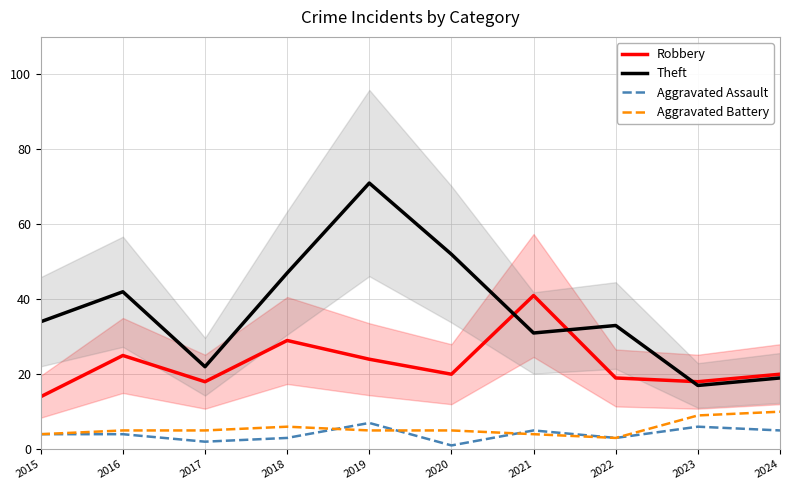

Rank the series at 2021 from highest to lowest value.

Robbery, Theft, Aggravated Assault, Aggravated Battery